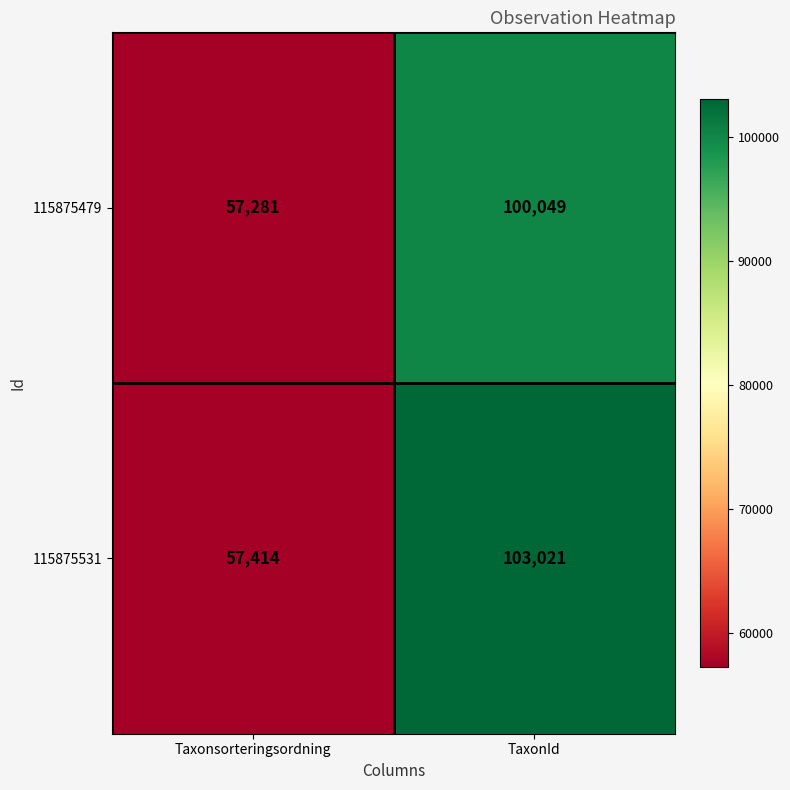

At how many categories does at least one series exceed 57501?

1